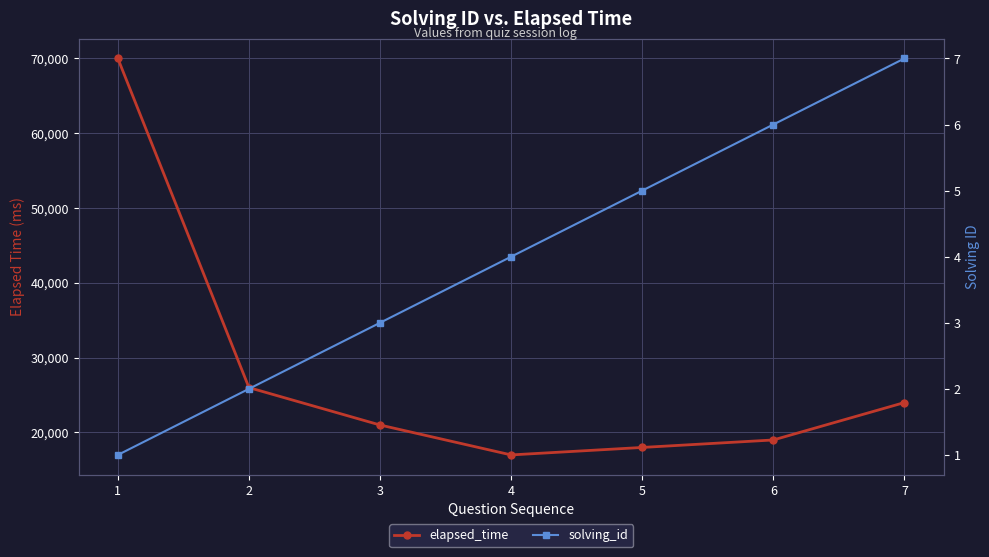

How many values in the solving_id series exceed 4?

3